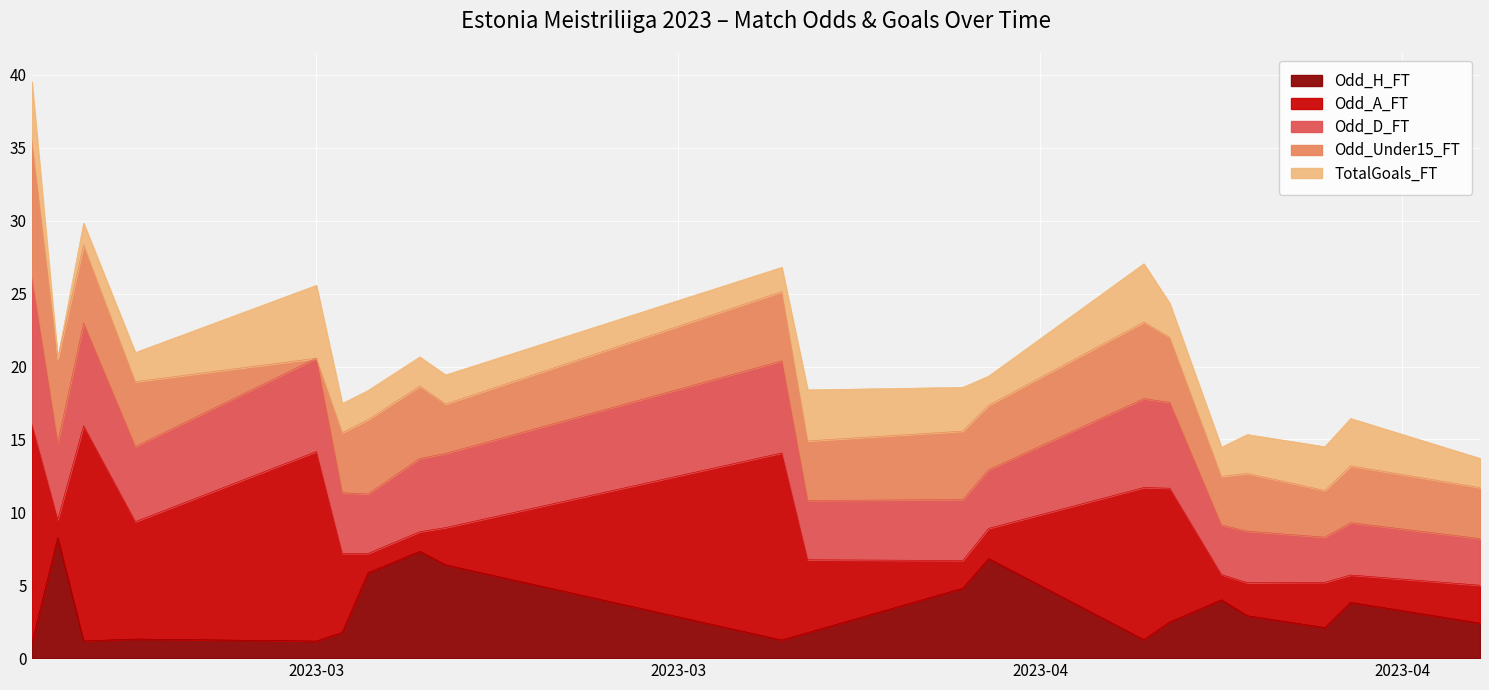

What position from the right is 18?

22